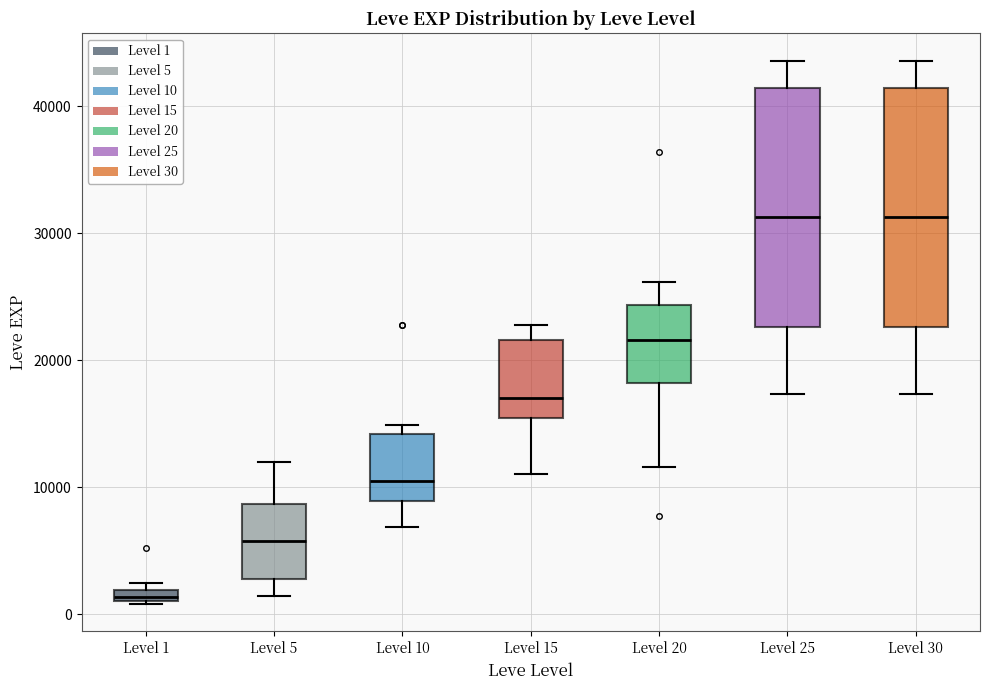

Where does the median line of the box for Level 5 sit on the y-axis? The values are not printed on the chart, so give them approximately, as read against the axis.

6000